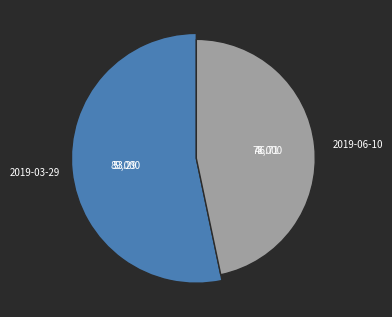

What percentage is the 2019-06-10 slice, to the nearest percent?

47%